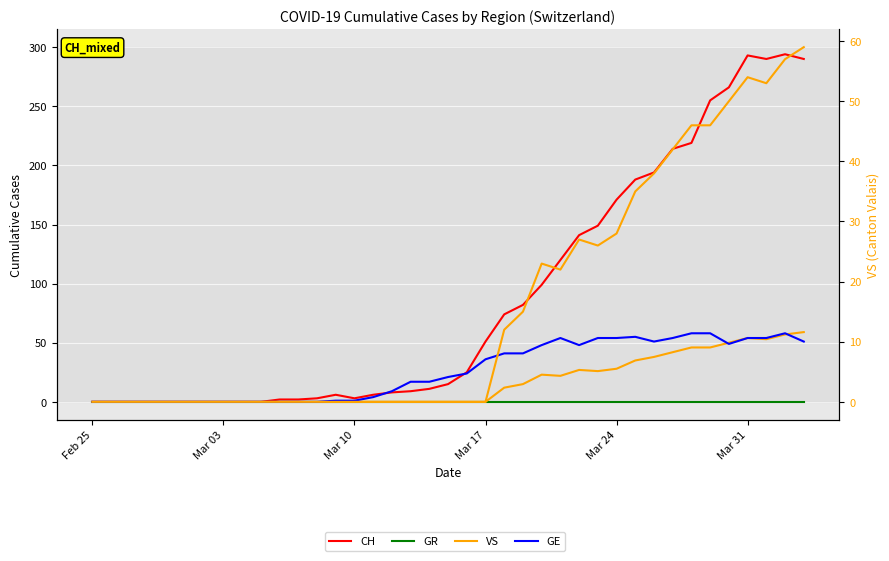

True or false: GR and VS_right intersect in this chart.

False